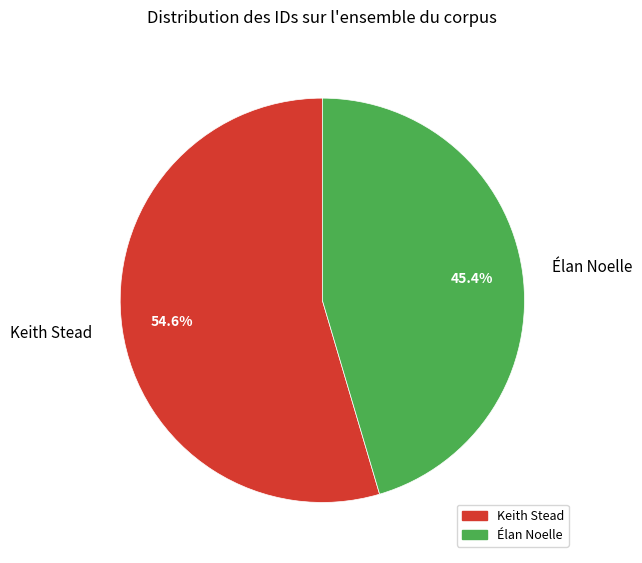

Which slice is the largest?

Keith Stead